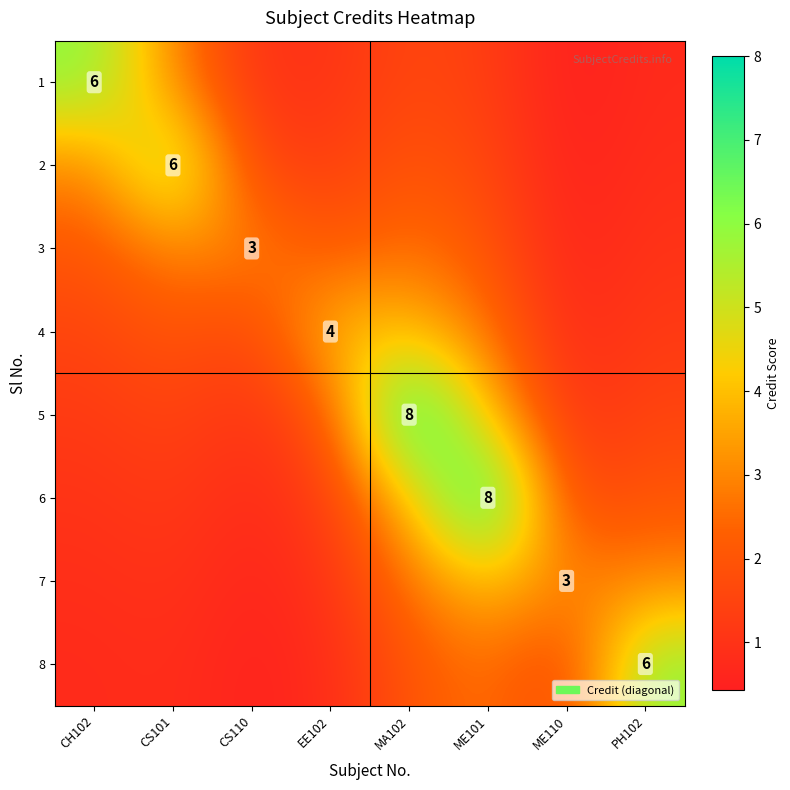

What is the spread (max minus min) of values at EE102?

3.2